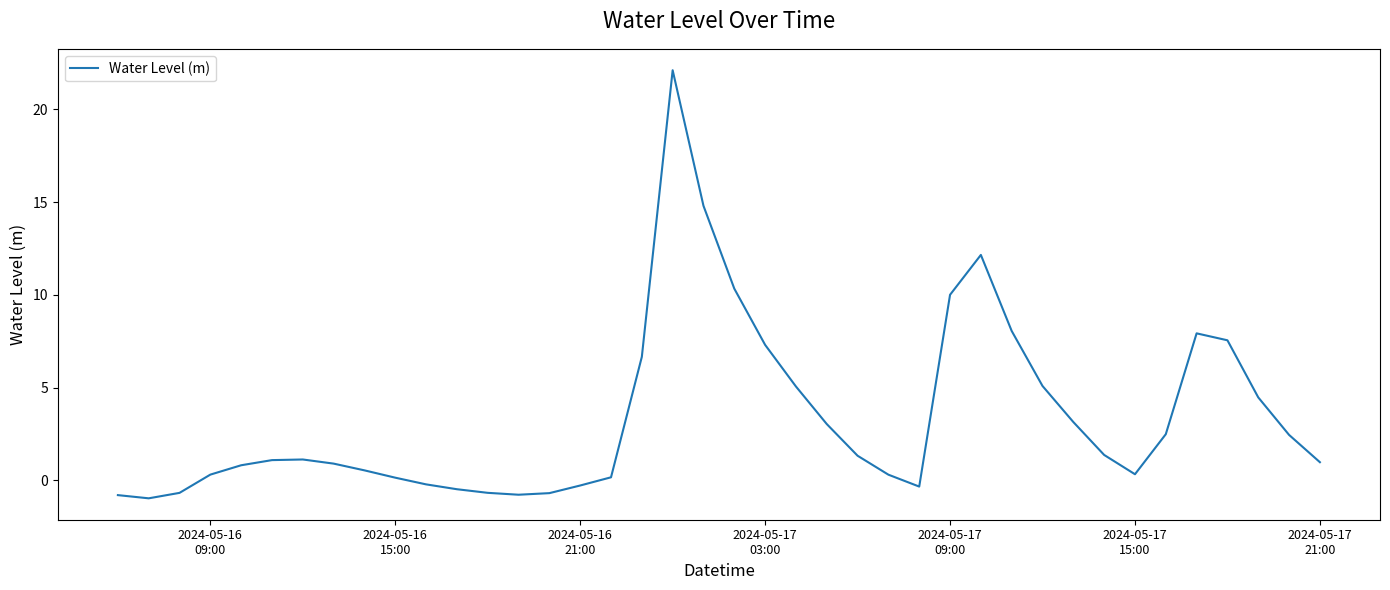

What is the smallest value displayed?

-1.0